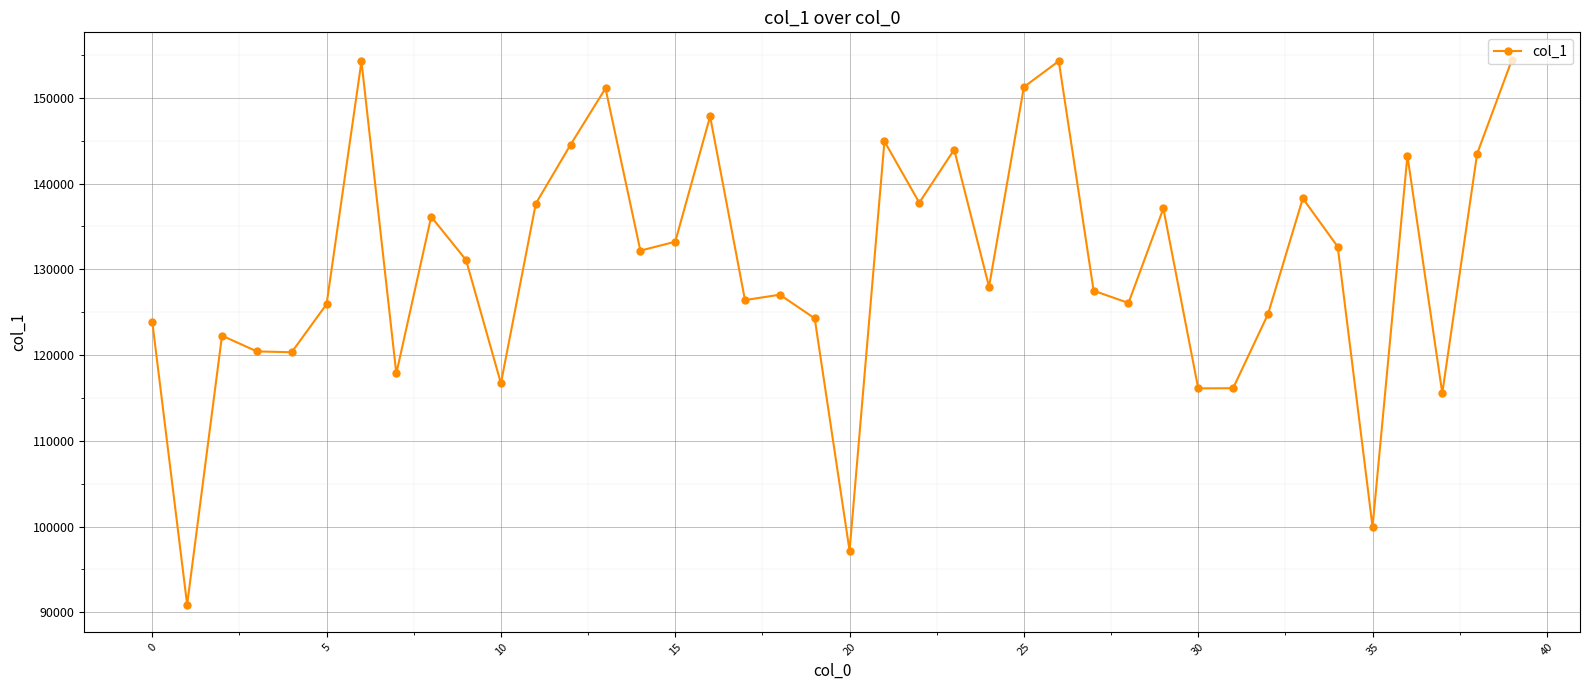

What is the greatest value displayed?

154465